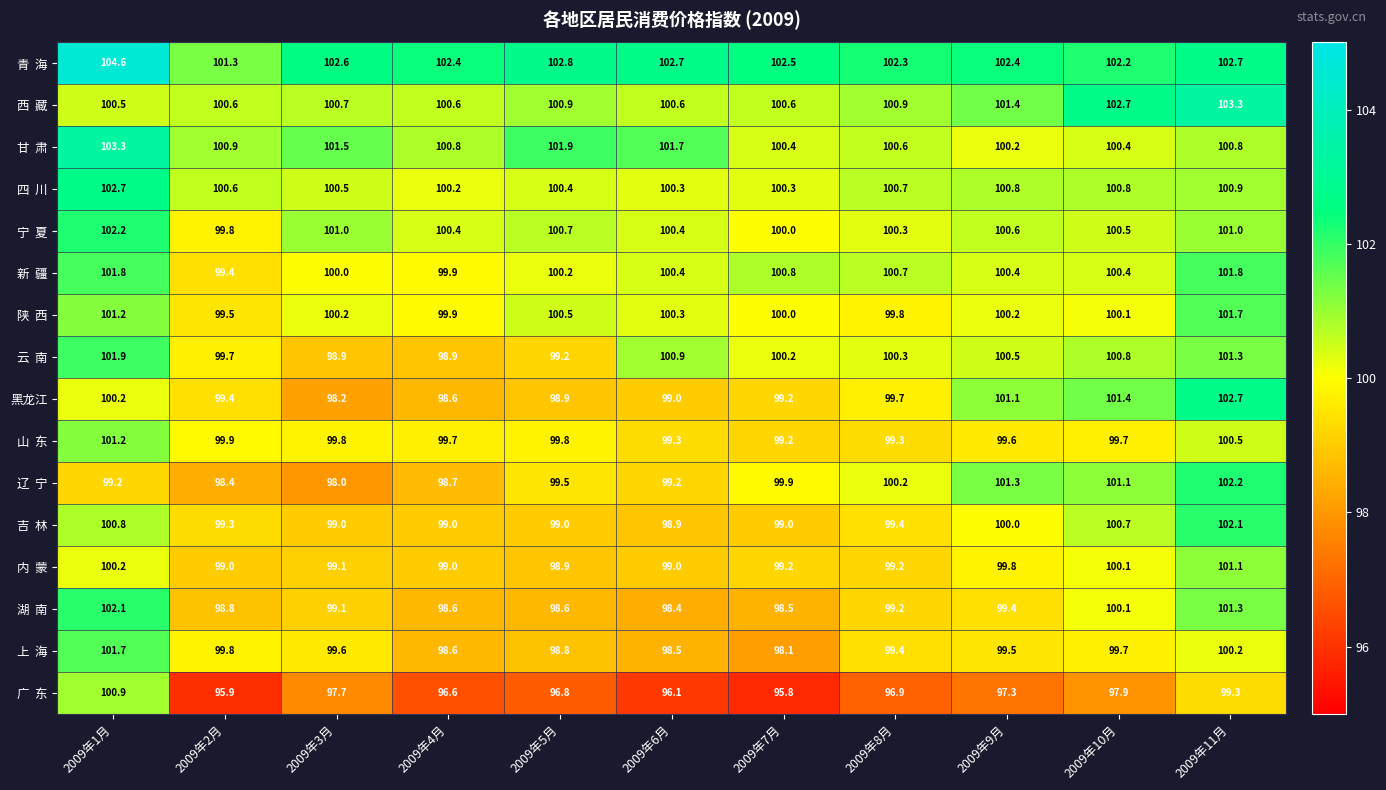

At which category is the sum across all series the highest?

2009年1月